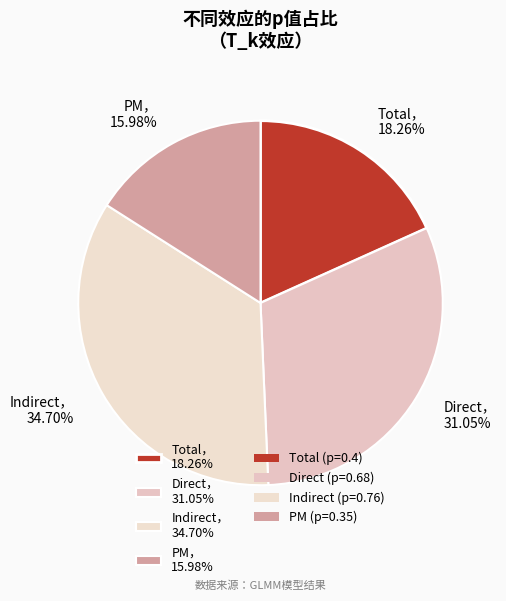

Is the sum of Total， 18.26% and PM， 15.98% greater than half?

No